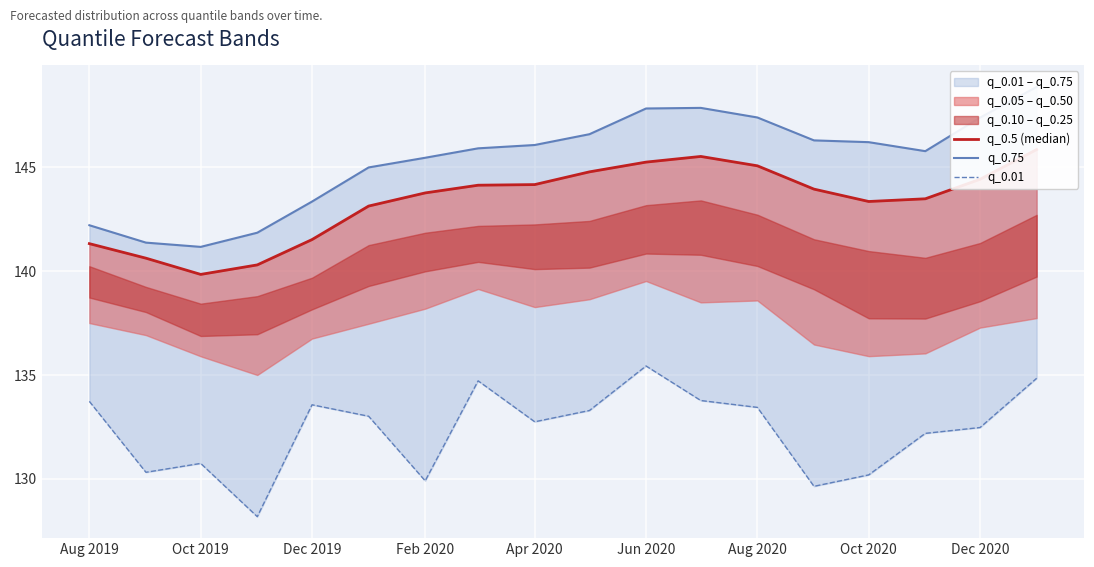

Read the q_0.75 value at Dec 2020.

147.4